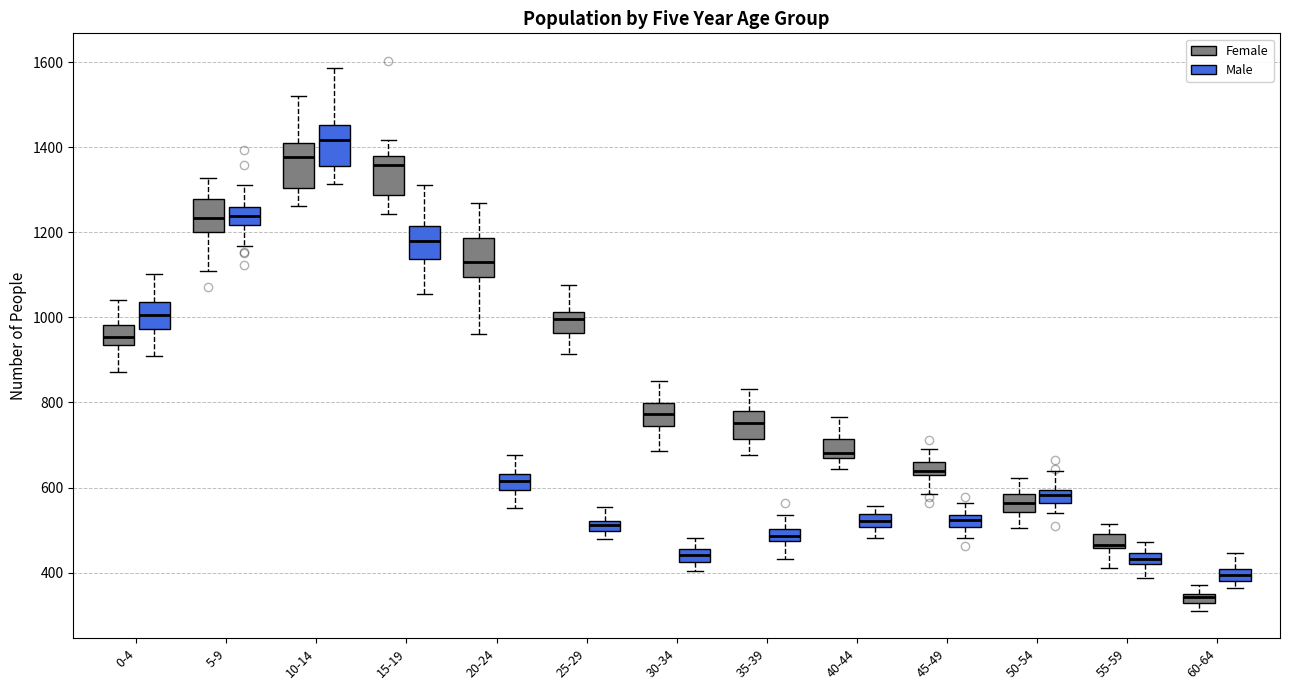

Which box's median line is the highest?

10-14 (Male)